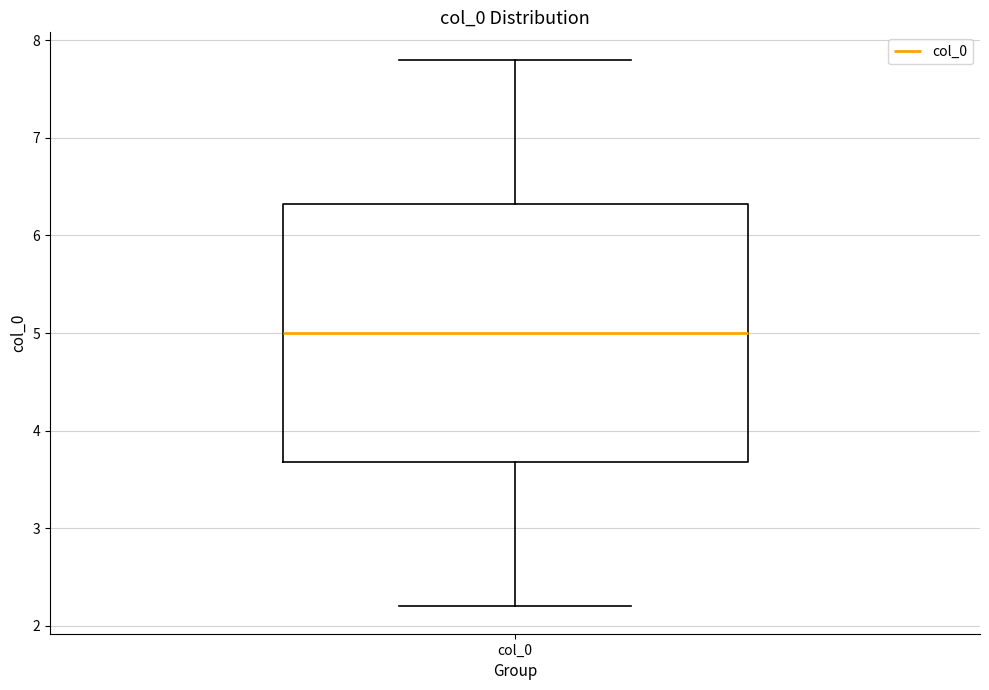

Where does the median line of the box for col_0 sit on the y-axis? The values are not printed on the chart, so give them approximately, as read against the axis.

5.0